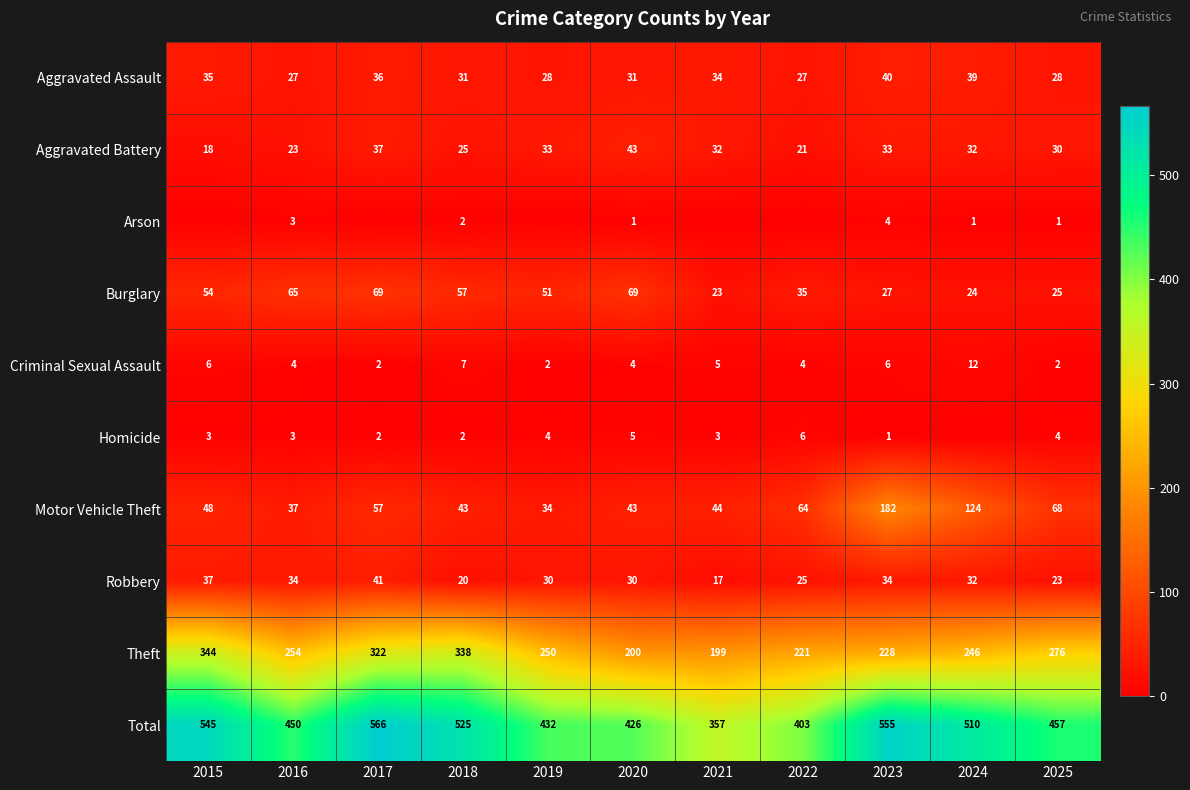

What is the difference between the maximum and second lowest values in the Burglary series?

45